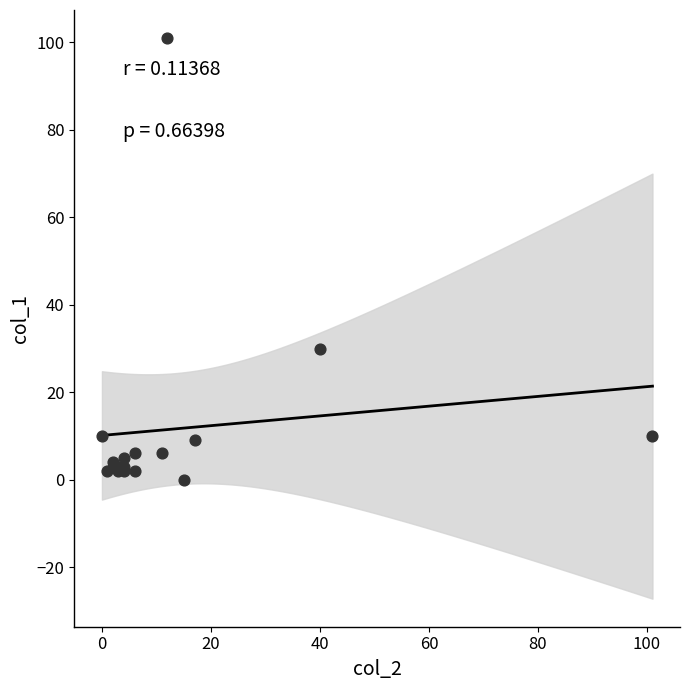

What Y value in the scatter plot is closest to 50?

30